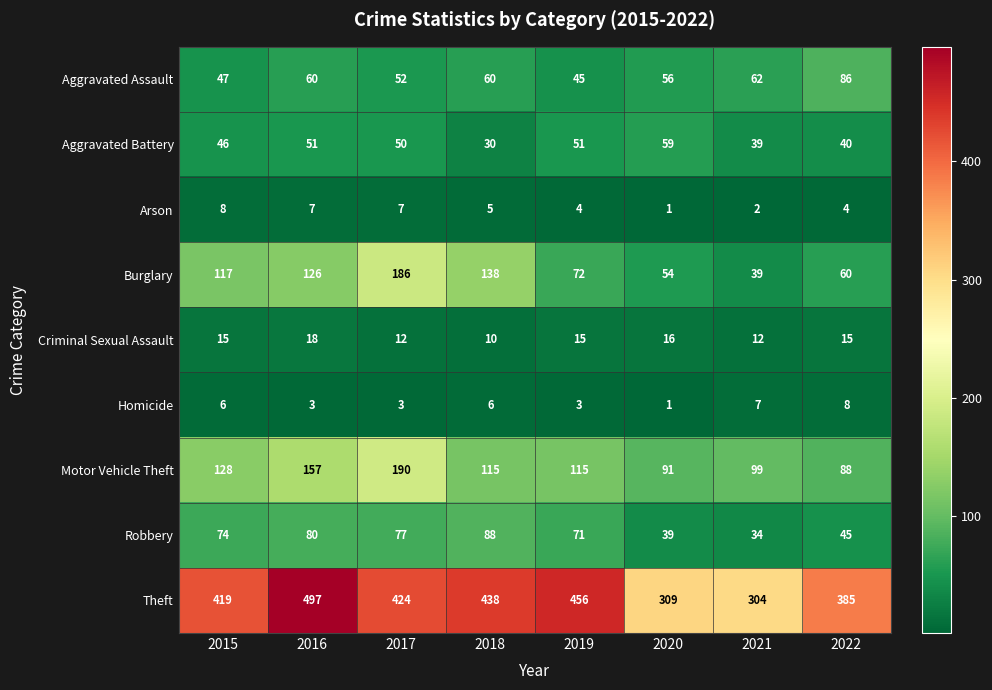

At which category does the chart reach its peak across all series?

2016